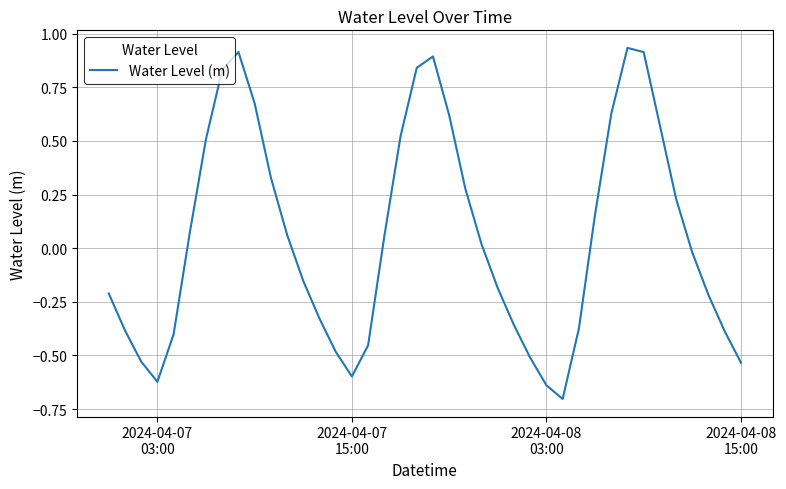

Is this an area chart (filled region under the line)?

No